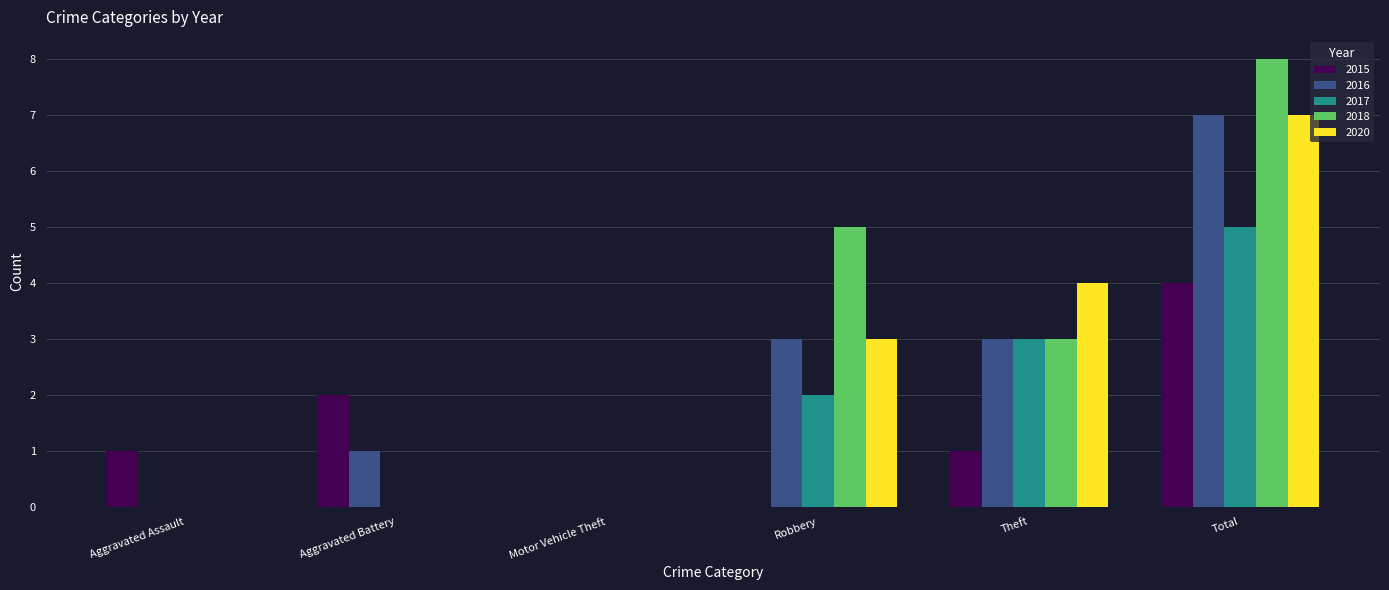

What is the sum of the 2015 values at Motor Vehicle Theft and Aggravated Assault?

1